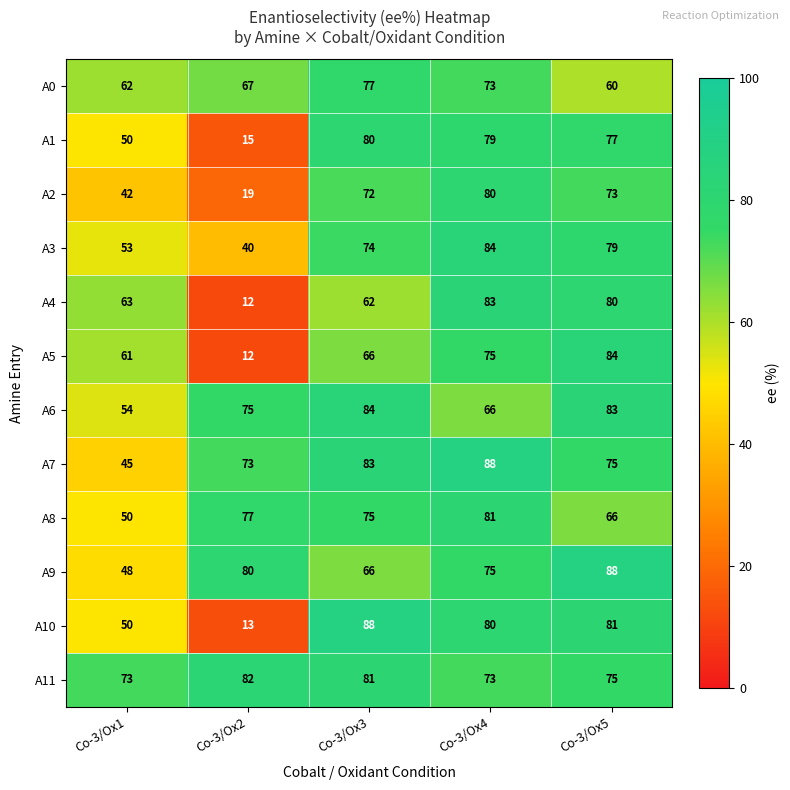

At how many categories does at least one series exceed 50?

5